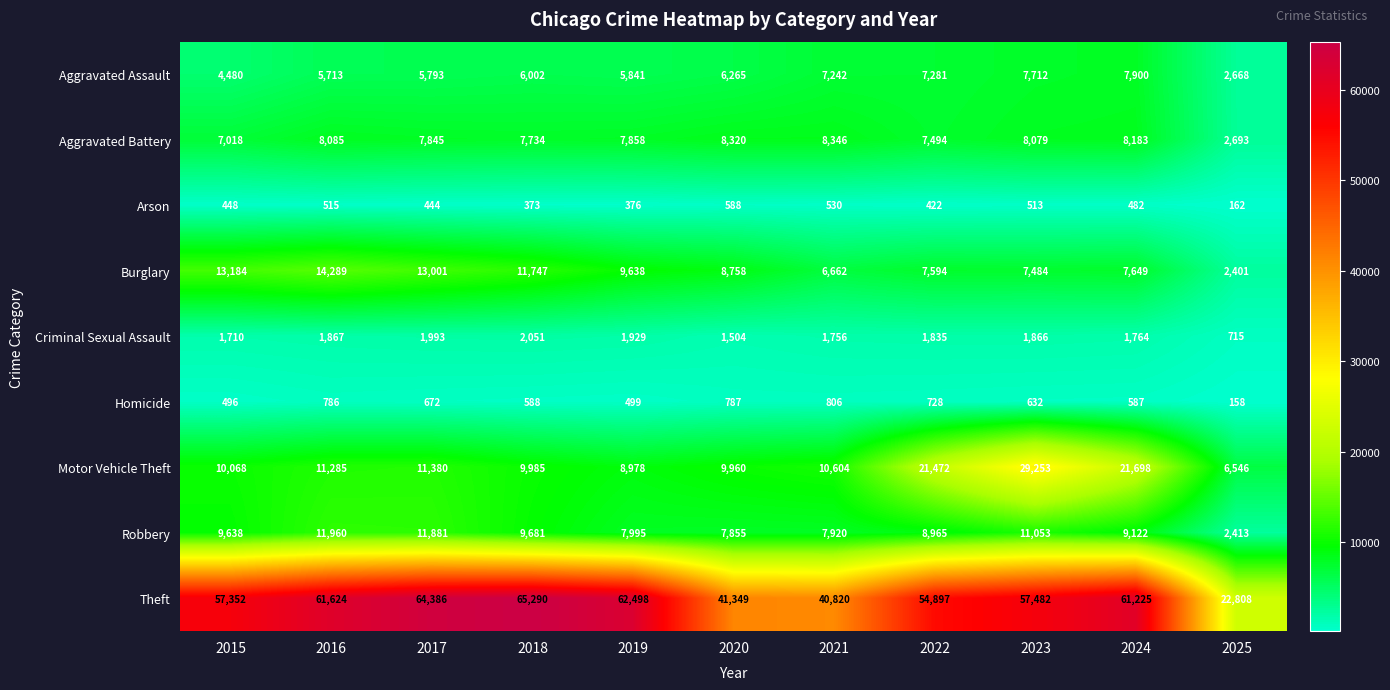

At how many categories does at least one series exceed 12446?

11